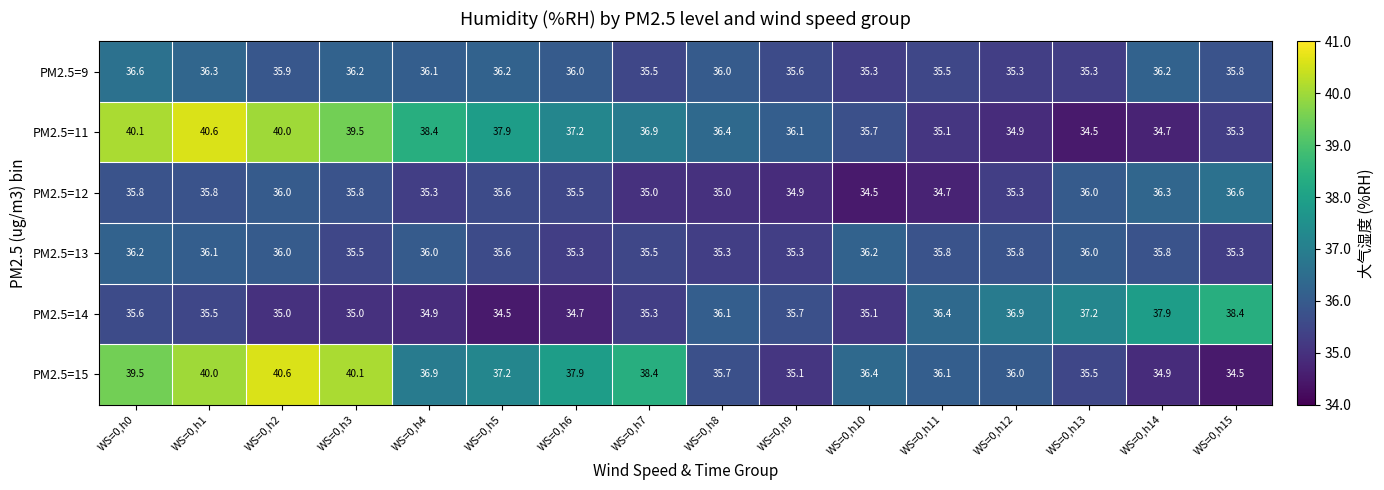

The PM2.5=15 series shows 36.1 at WS=0,h11. True or false?

True